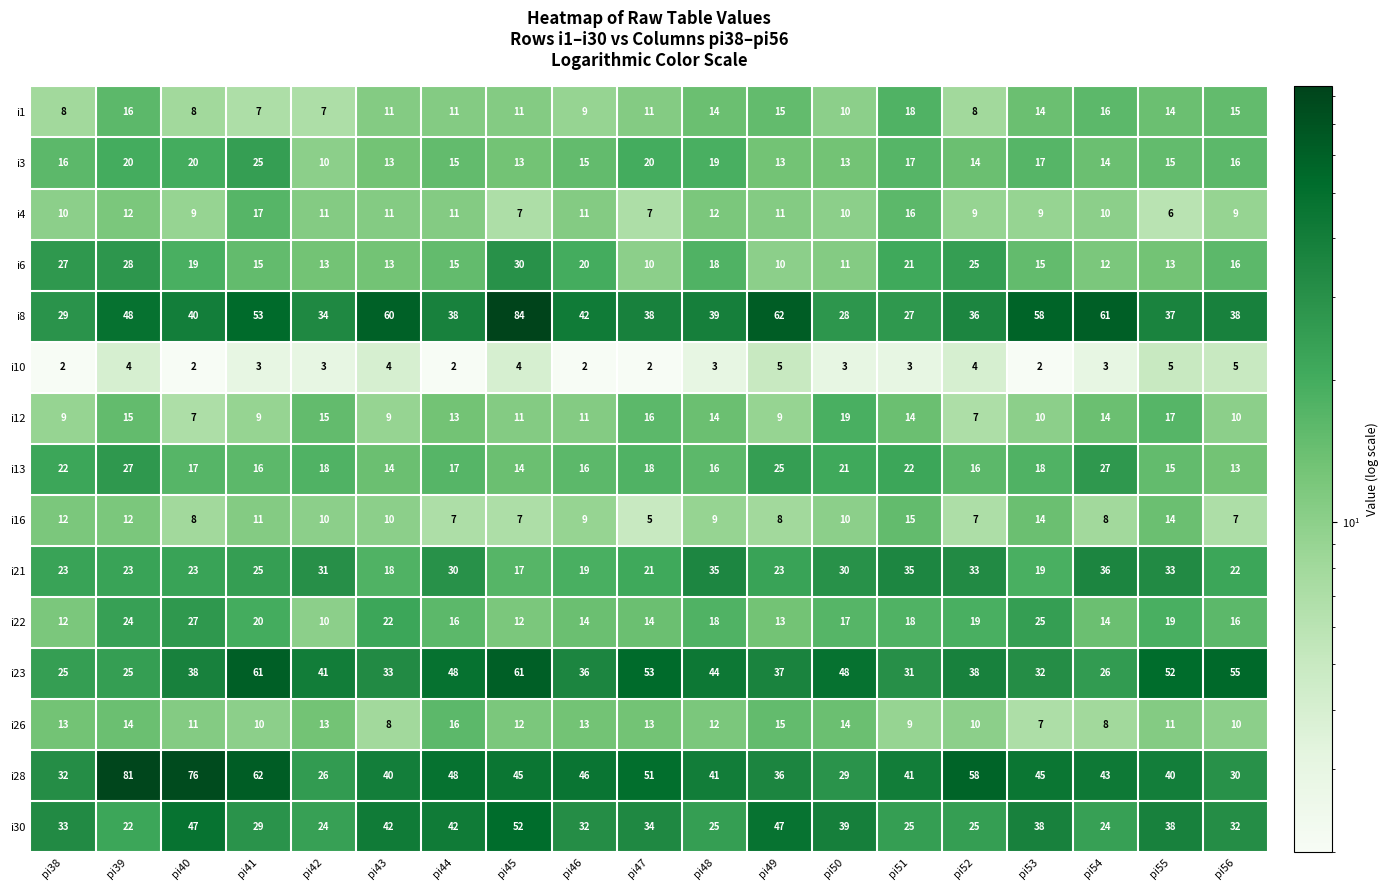

Where does the i22 series first go above 17?

pi39